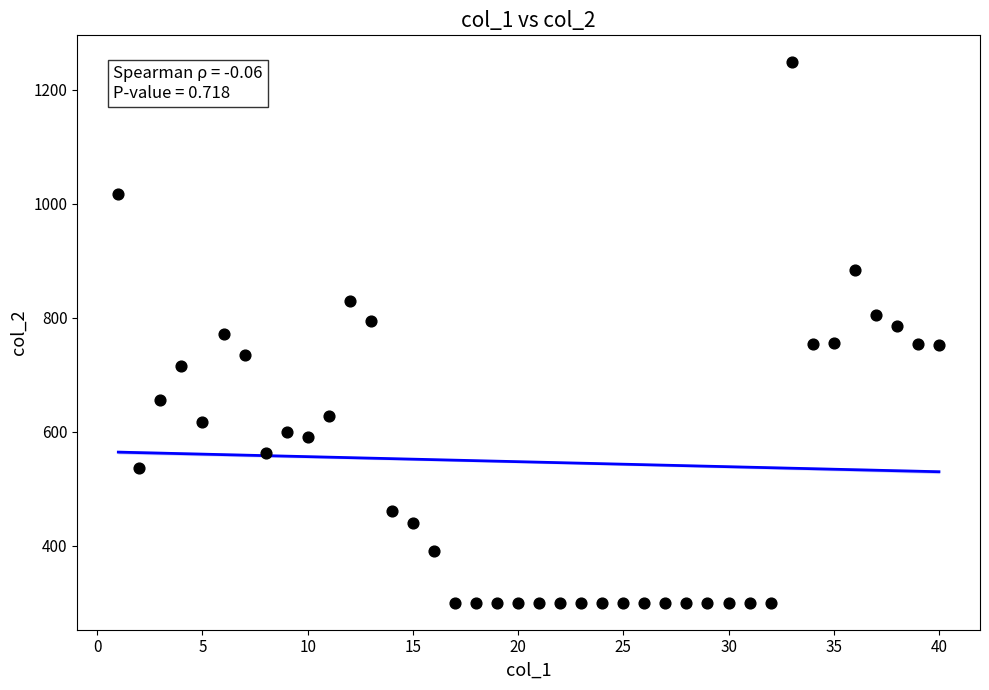

What is the range of X values (max minus min)?

39